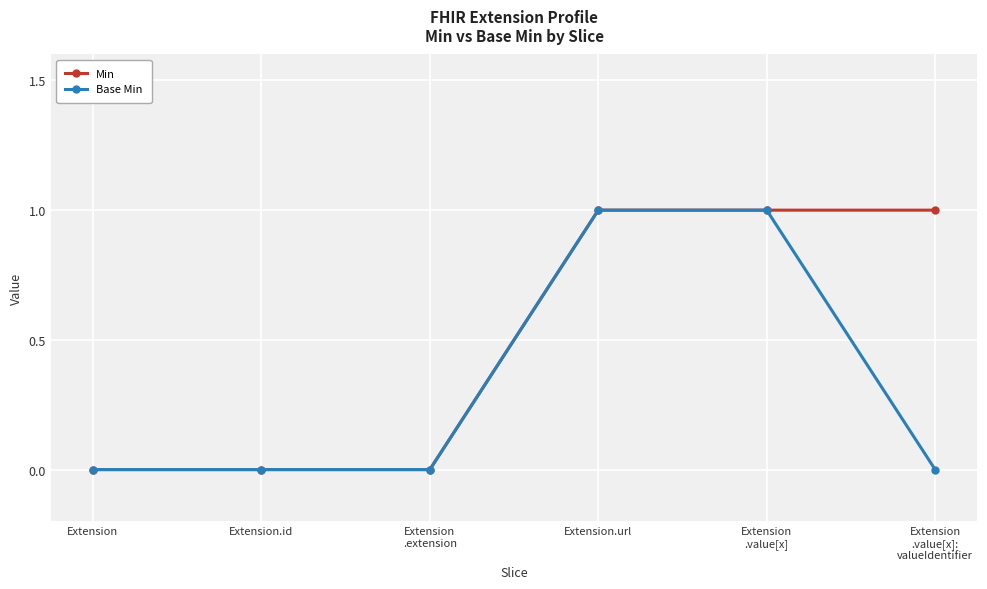

Count the number of categories in the chart.

6